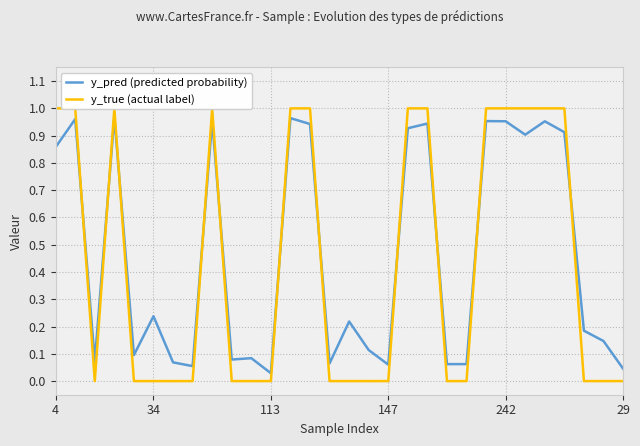

Is it true that y_pred (predicted probability) equals 0.0 at 14?

False